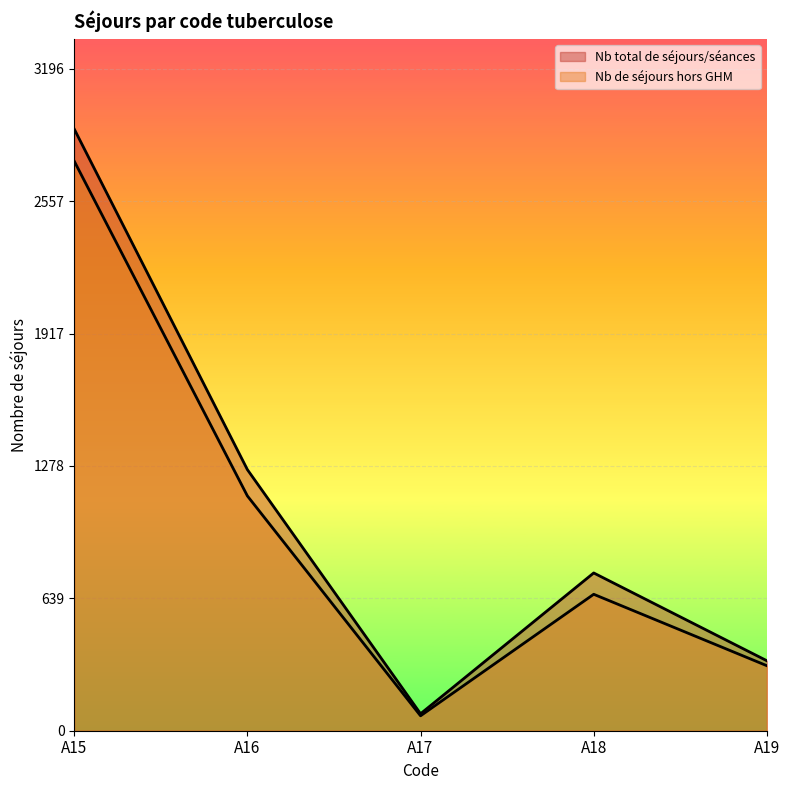

True or false: Nb de séjours hors GHM and Nb total de séjours/séances intersect in this chart.

False